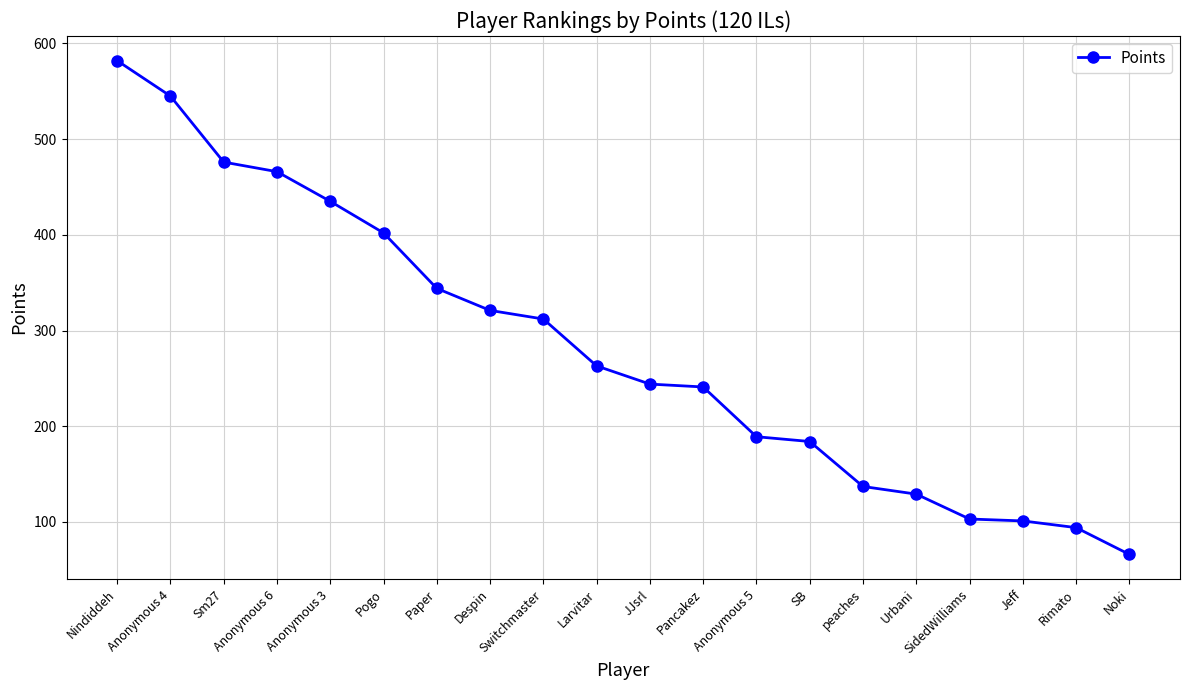

What is the difference between the maximum and minimum values?

516